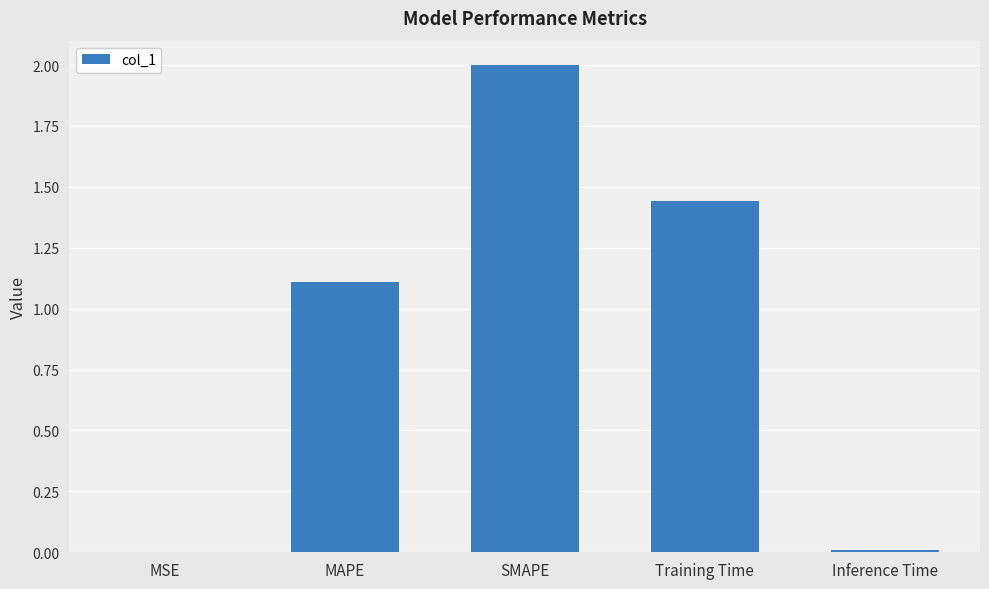

What is the sum of all values?

4.6